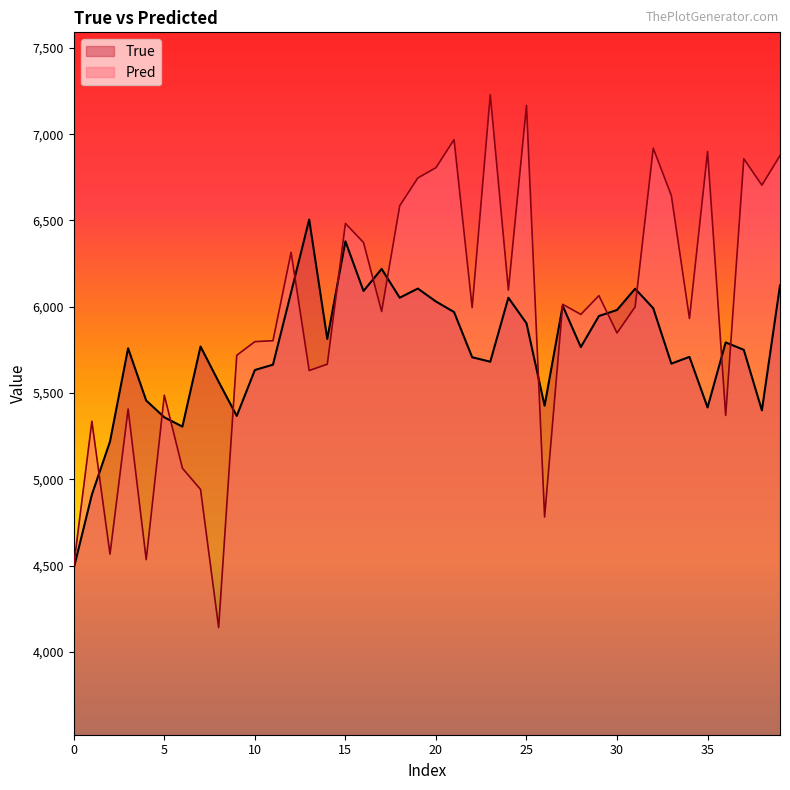

True or false: True has more than 2 interior local peaks.

True